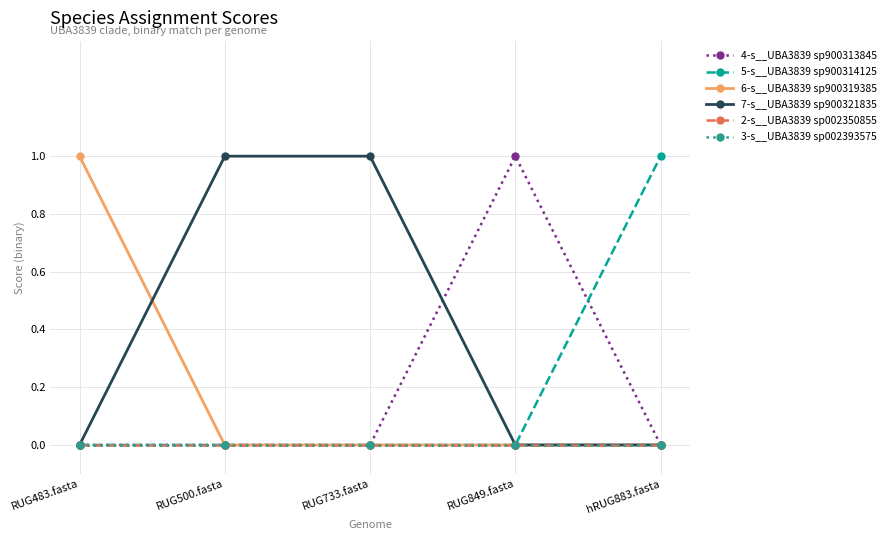

Where is 2-s__UBA3839 sp002350855 nearest to the value 0?

RUG483.fasta